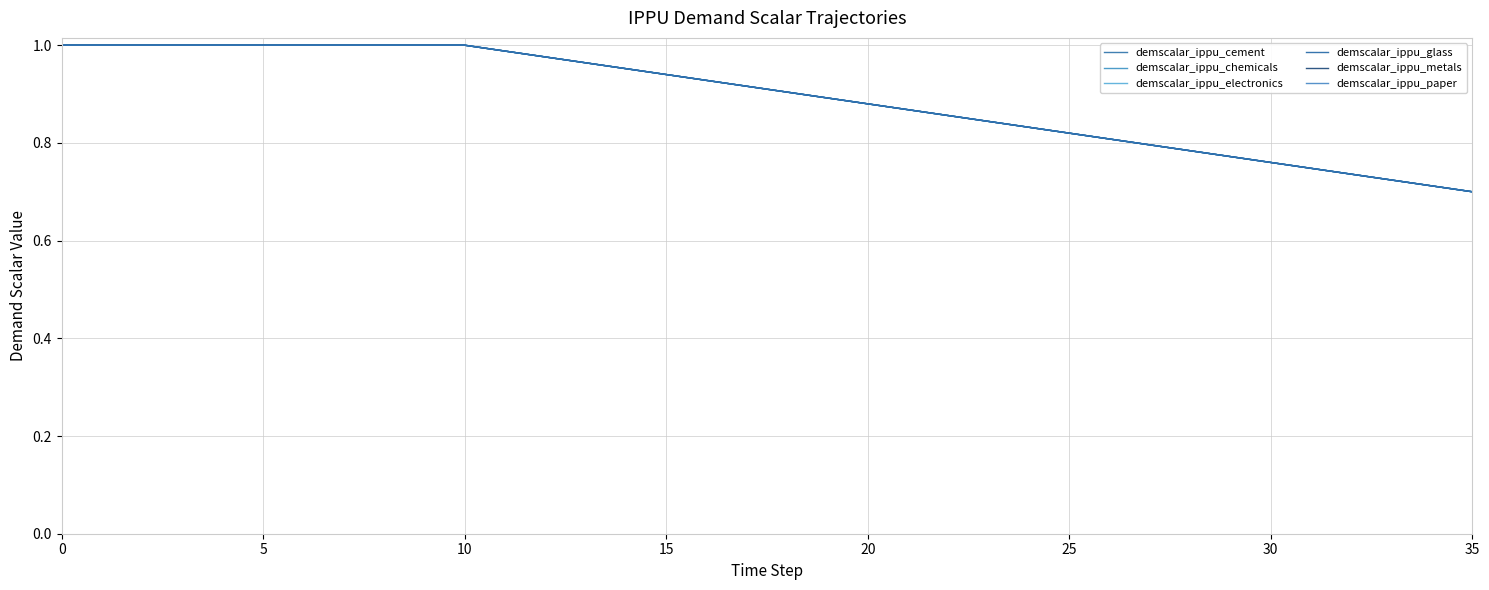

Is this an area chart (filled region under the line)?

No